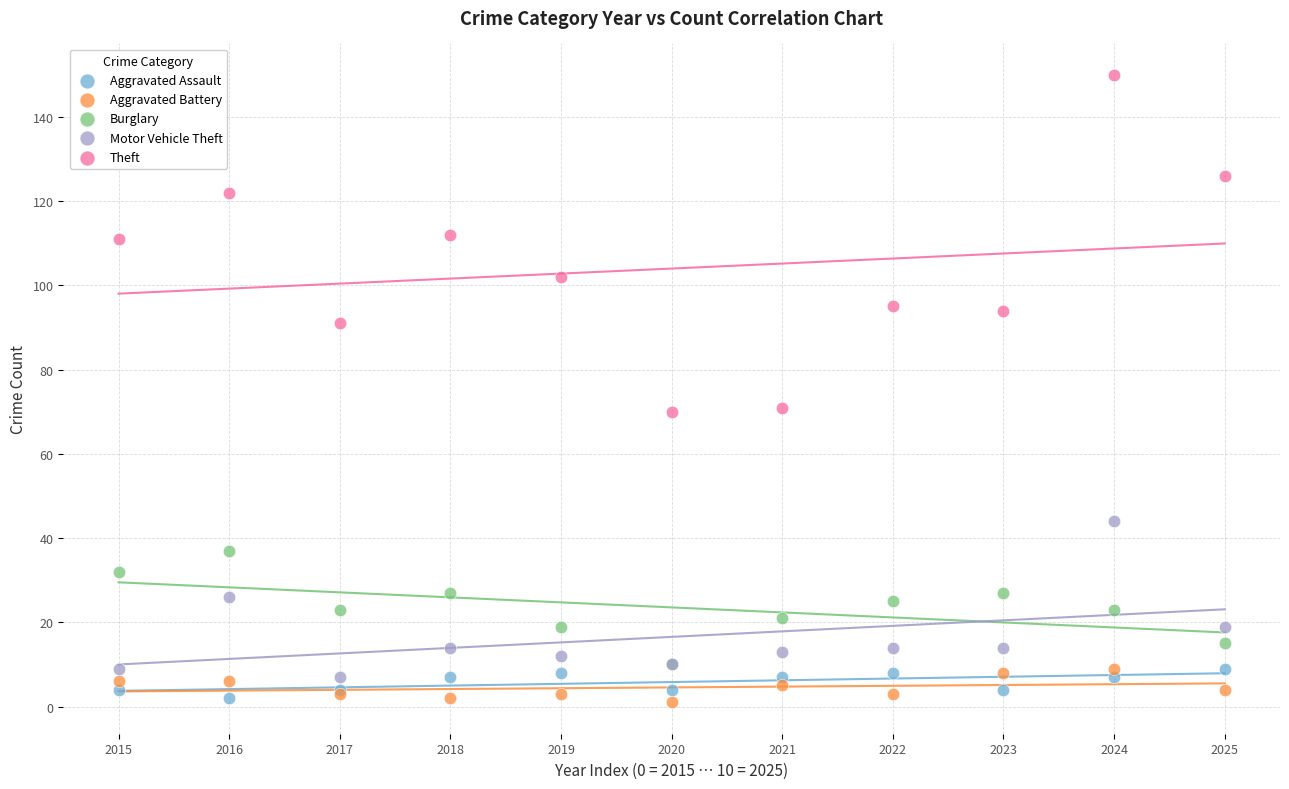

Which series contains the highest Y value?

Theft